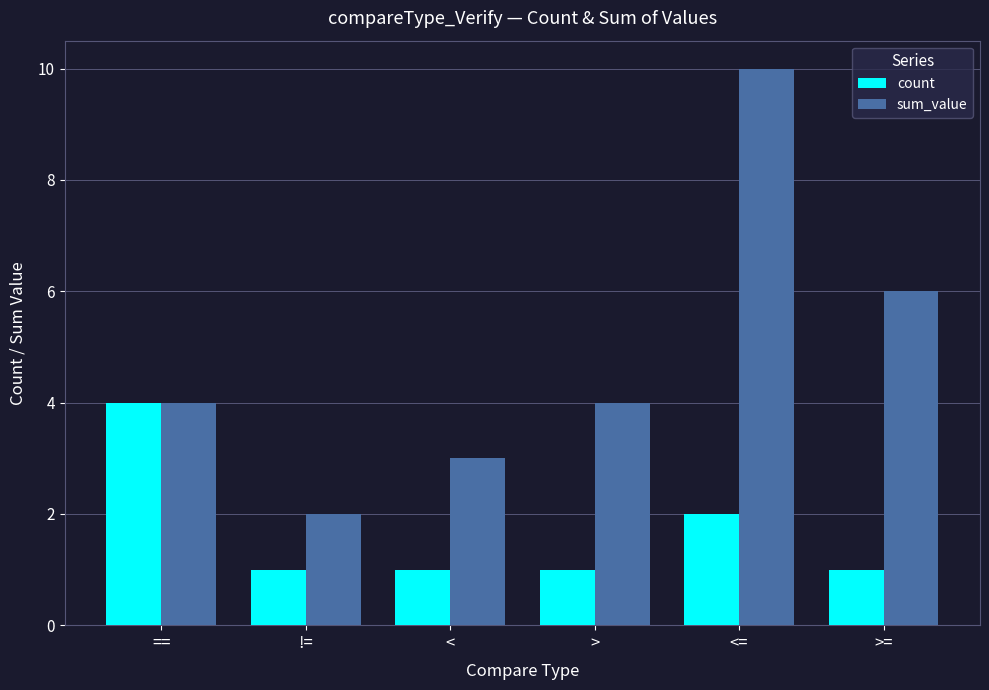

What value does the sum_value series have at >=?

6